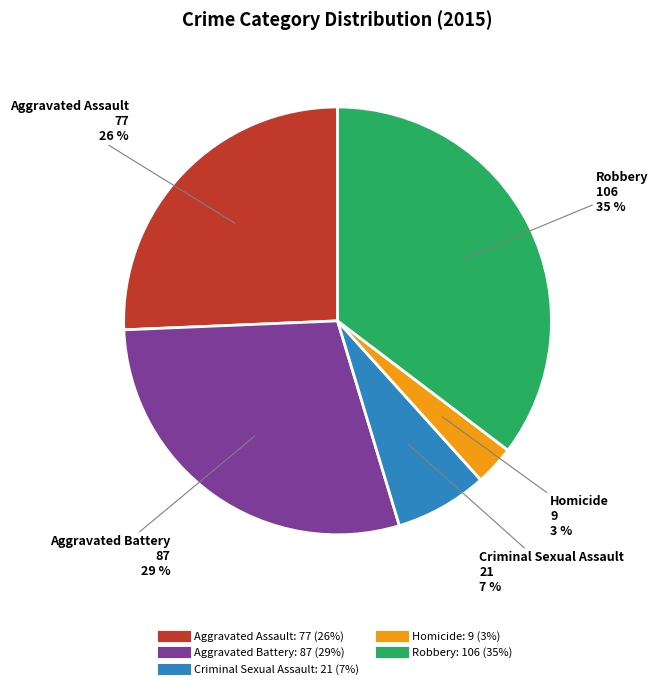

Does Robbery account for over 50% of the chart?

No